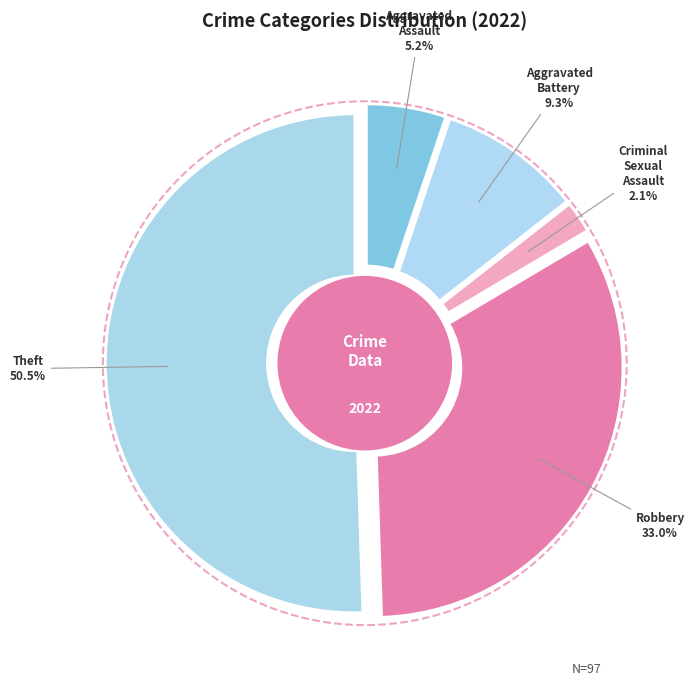

What is the largest slice in the pie chart?

Theft